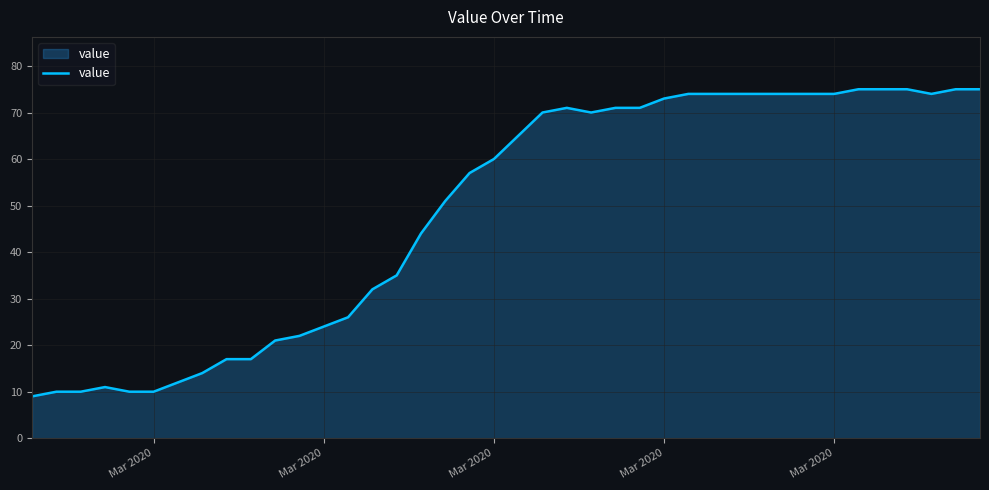

What is the difference between the maximum and minimum values?

66